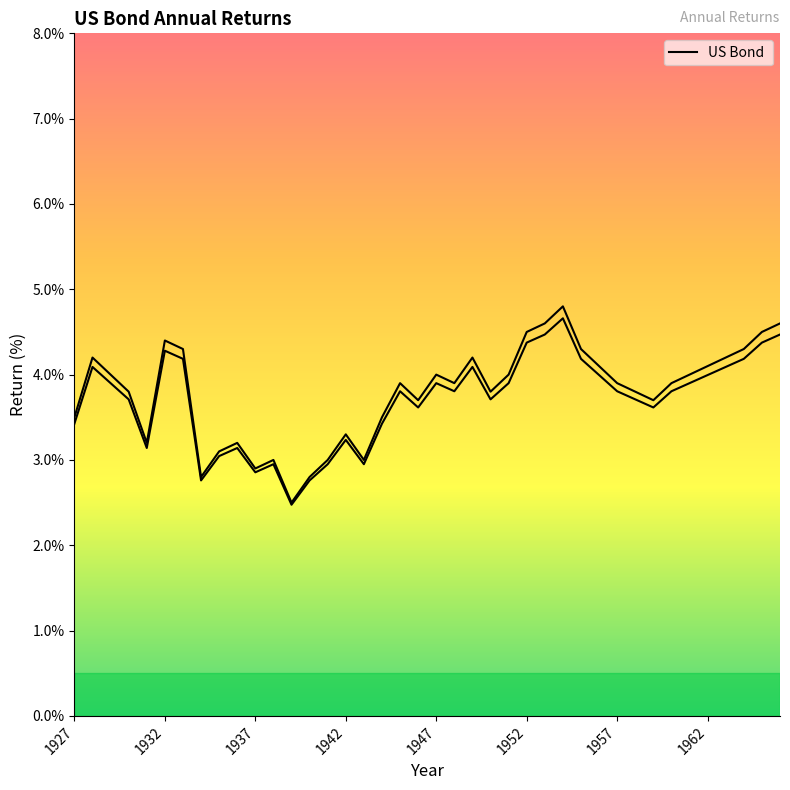

Reading left to right, transcribe all the data shown in this chart.

3.5	4.2	4.0	3.8	3.2	4.4	4.3	2.8	3.1	3.2	2.9	3.0	2.5	2.8	3.0	3.3	3.0	3.5	3.9	3.7	4.0	3.9	4.2	3.8	4.0	4.5	4.6	4.8	4.3	4.1	3.9	3.8	3.7	3.9	4.0	4.1	4.2	4.3	4.5	4.6